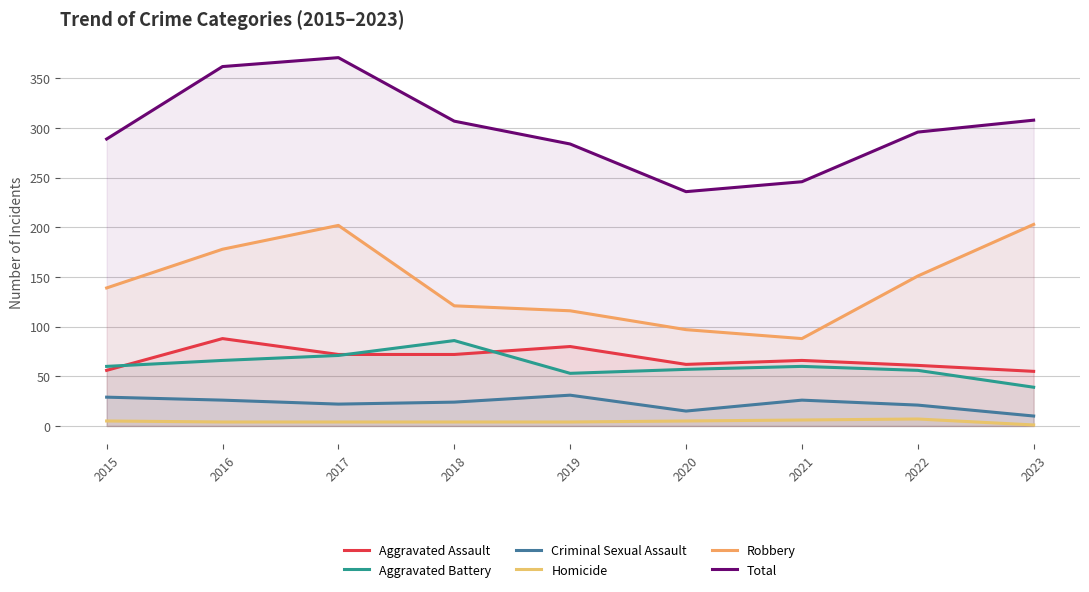

Which category has the highest value in the Aggravated Battery series?

2018